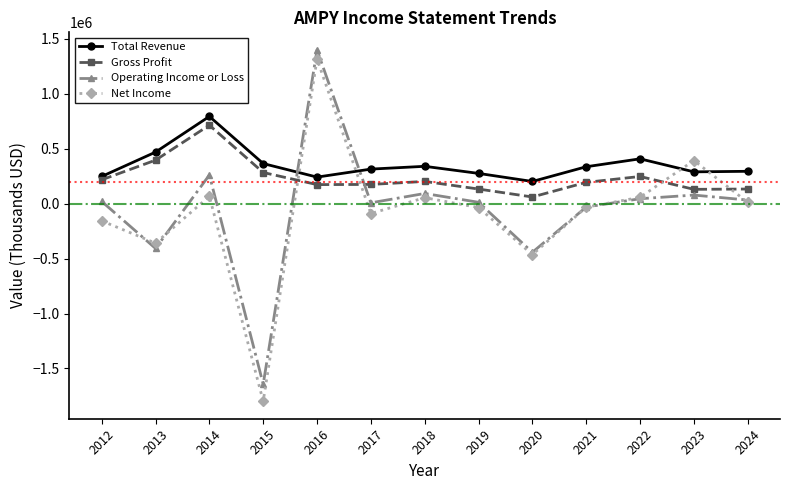

Is the value of Total Revenue at 2014 greater than the value of Gross Profit at 2015?

Yes